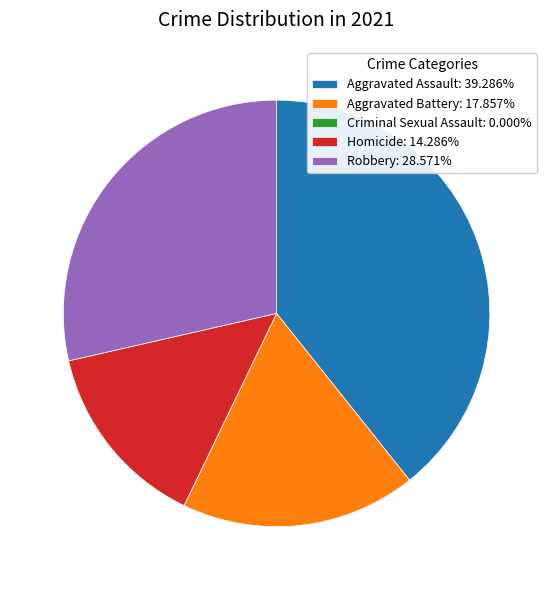

What is the ratio of the value at Robbery: 28.571% to the value at Homicide: 14.286%?

2.0